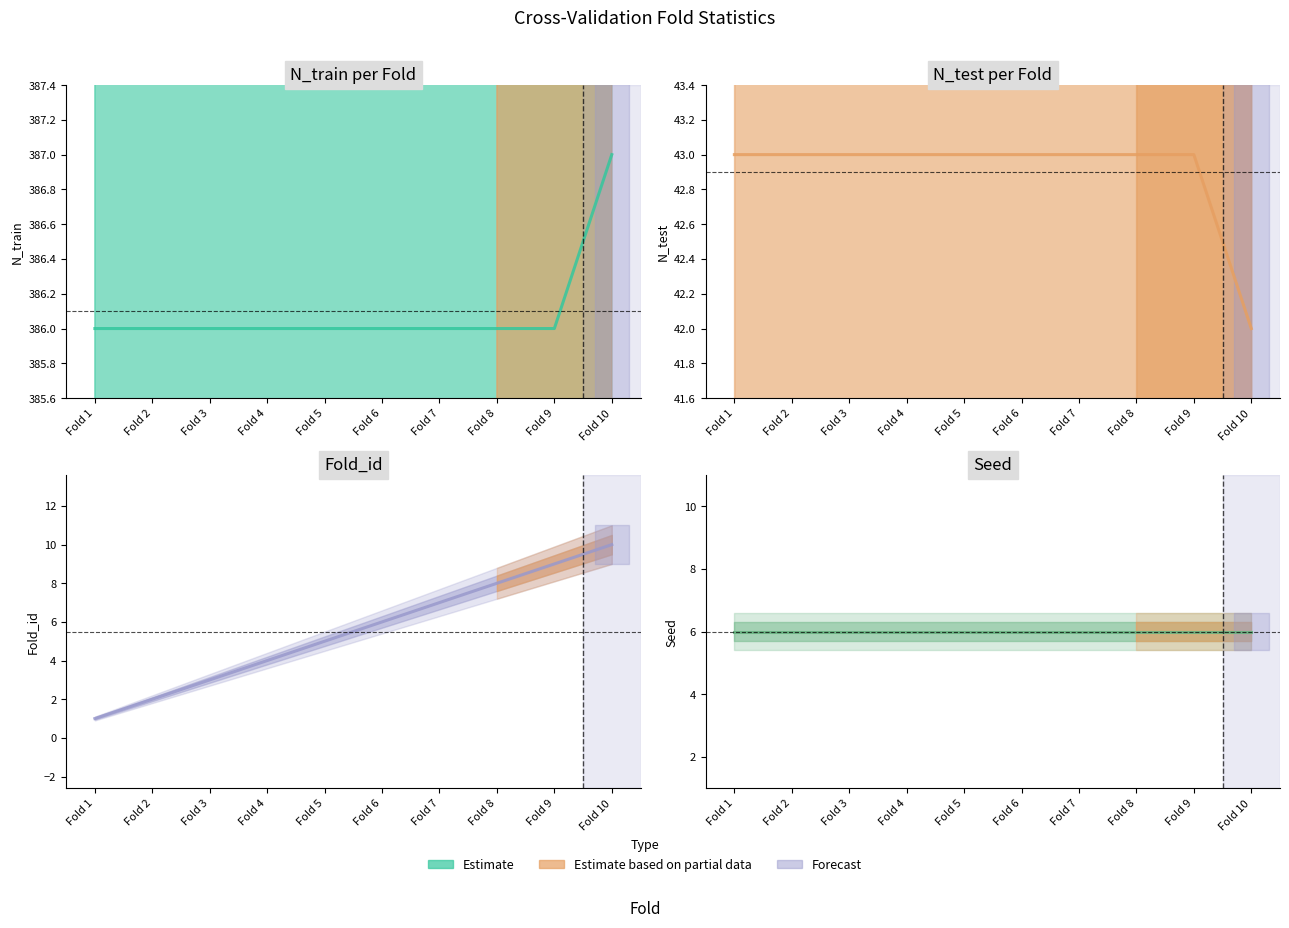

True or false: Seed and N_train intersect in this chart.

False